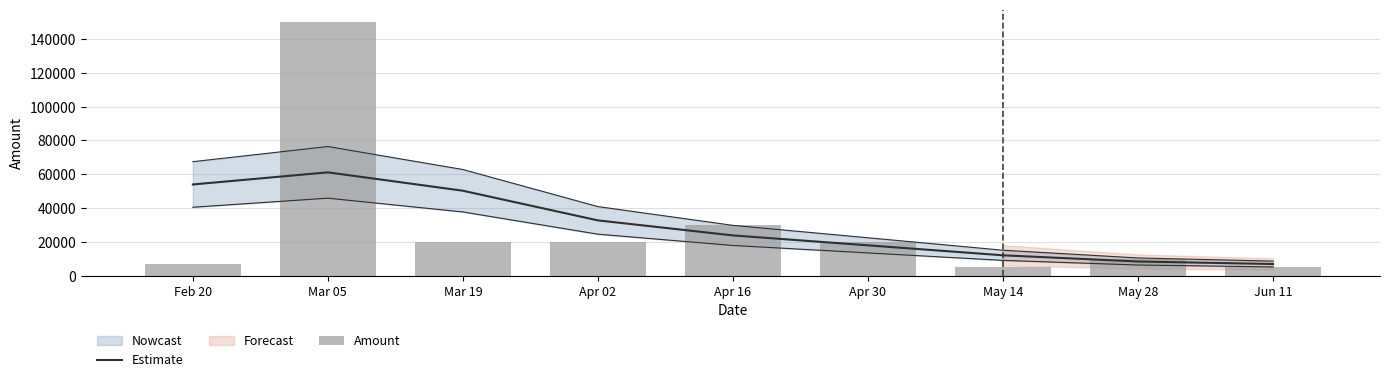

What is the maximum value for Amount?

150000